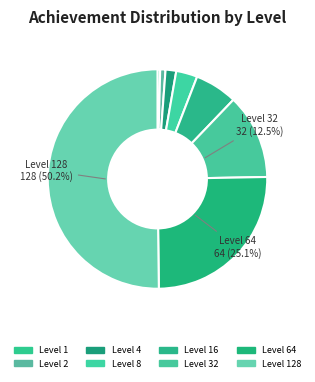

How many segments does this pie chart have?

8